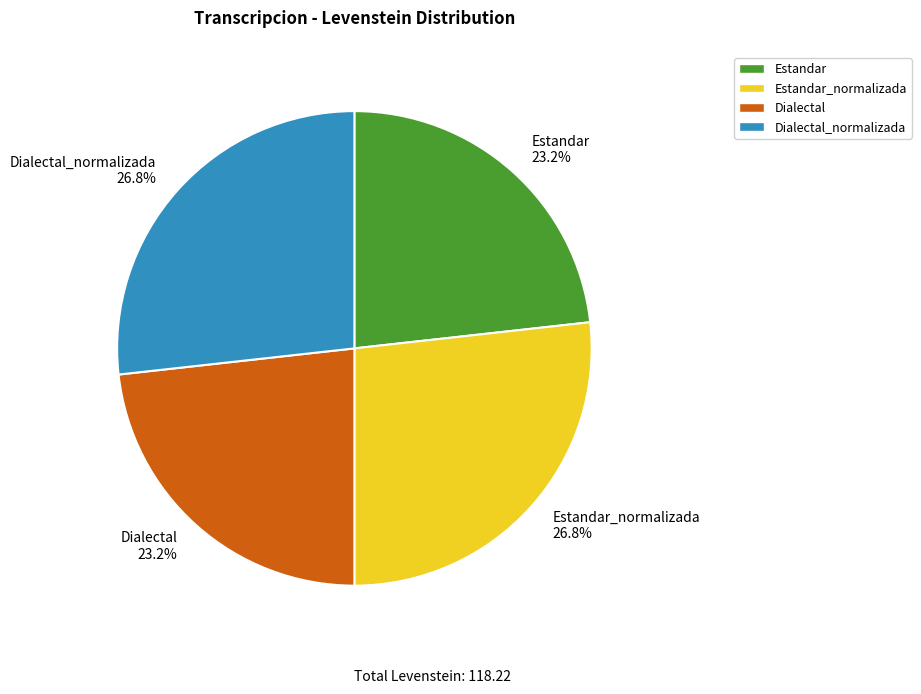

Which has a higher value, Dialectal 23.2% or Dialectal_normalizada 26.8%?

Dialectal_normalizada 26.8%